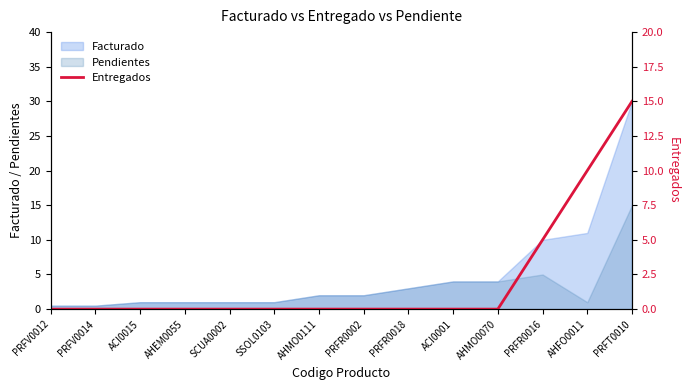

Rank the categories by value from lowest to highest.

PRFV0012, PRFV0014, ACI0015, AHEM0055, SCUA0002, SSOL0103, AHMO0111, PRFR0002, PRFR0018, ACI0001, AHMO0070, PRFR0016, AHFO0011, PRFT0010